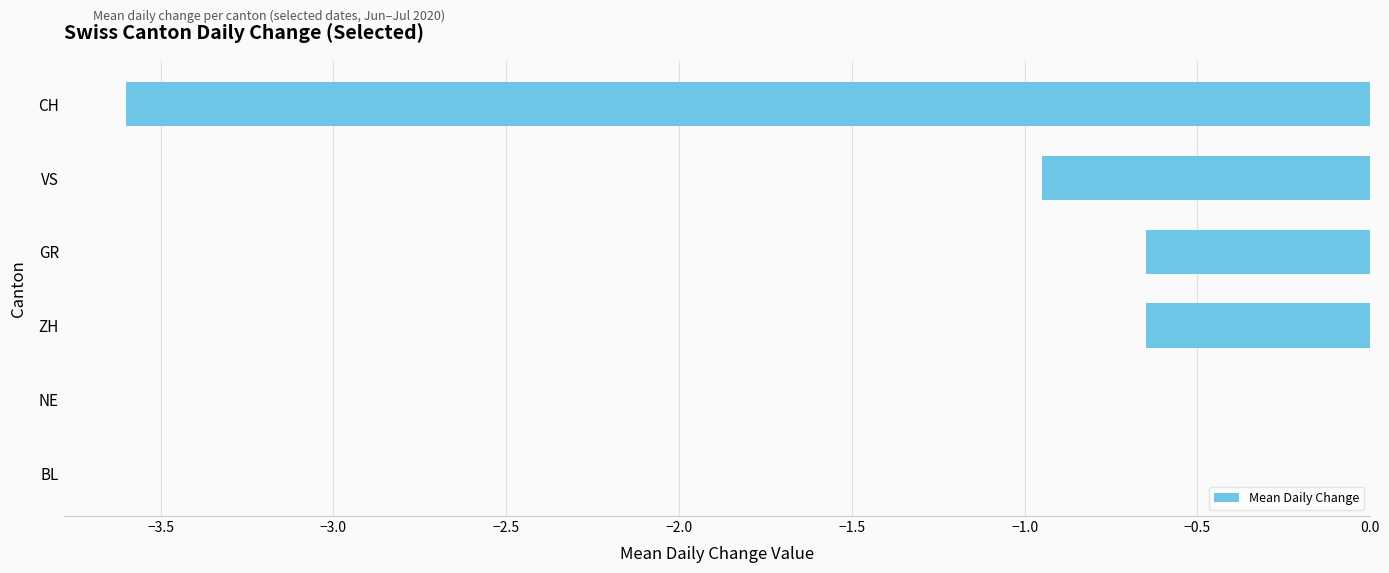

What is the sum of all values?

-5.8